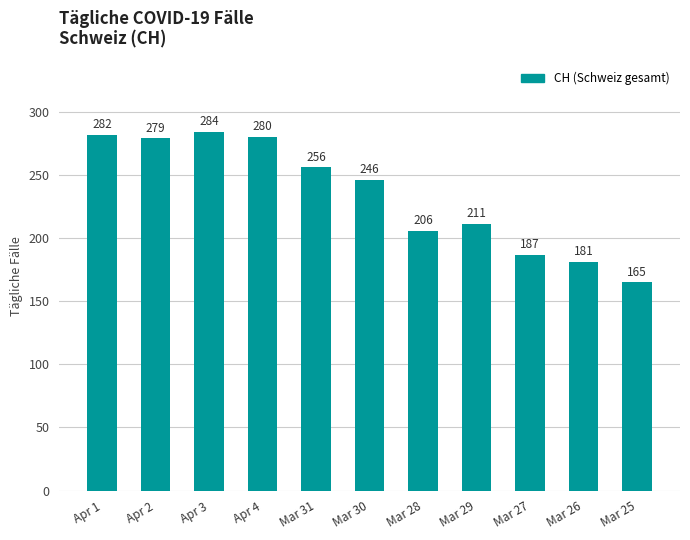

Rank the categories by value from lowest to highest.

Mar 25, Mar 26, Mar 27, Mar 28, Mar 29, Mar 30, Mar 31, Apr 2, Apr 4, Apr 1, Apr 3